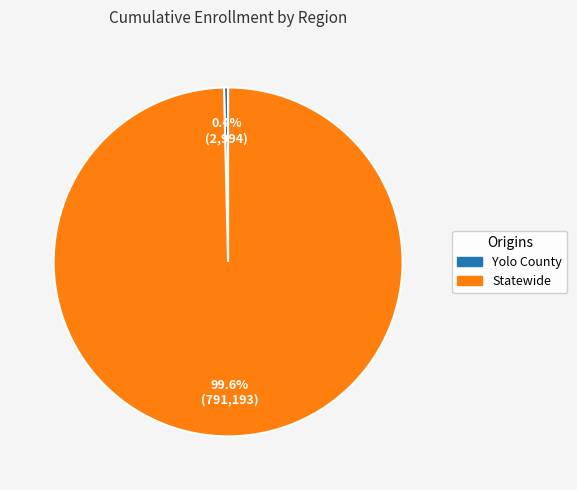

Rank the categories by value from lowest to highest.

Yolo County, Statewide